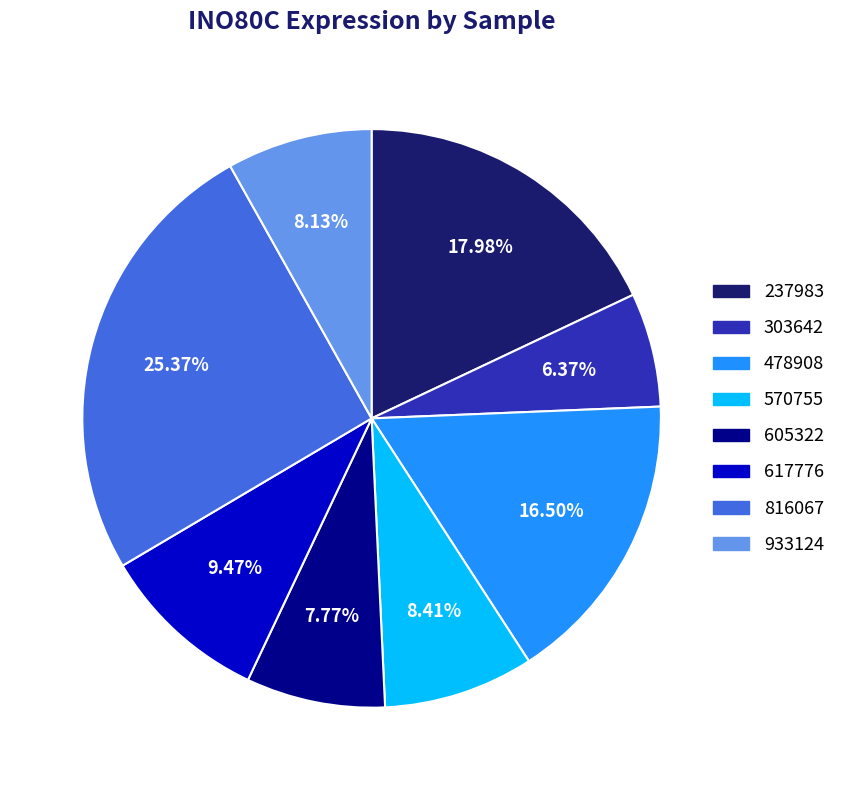

How many segments does this pie chart have?

8